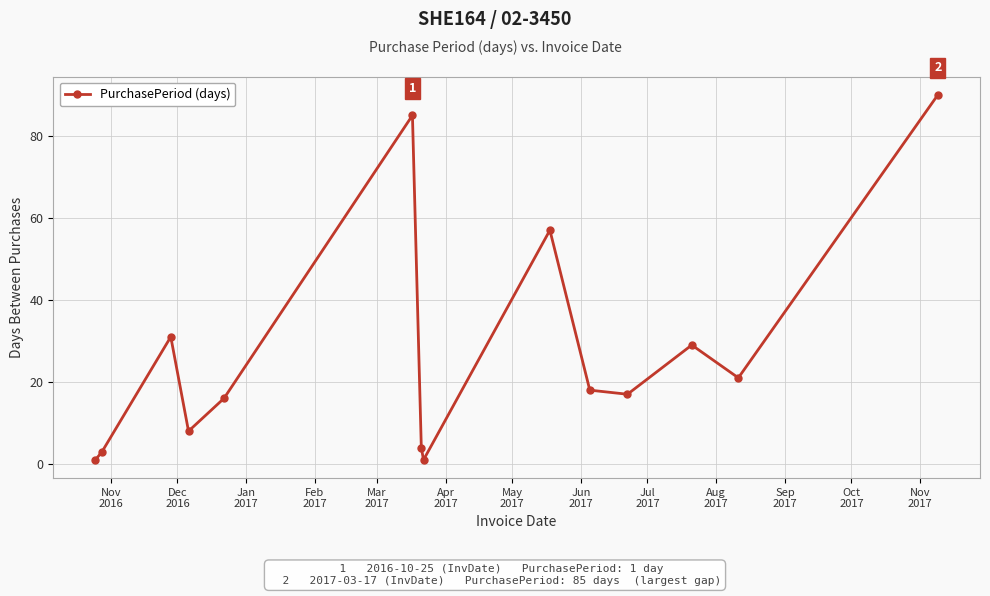

What is the smallest value displayed?

1